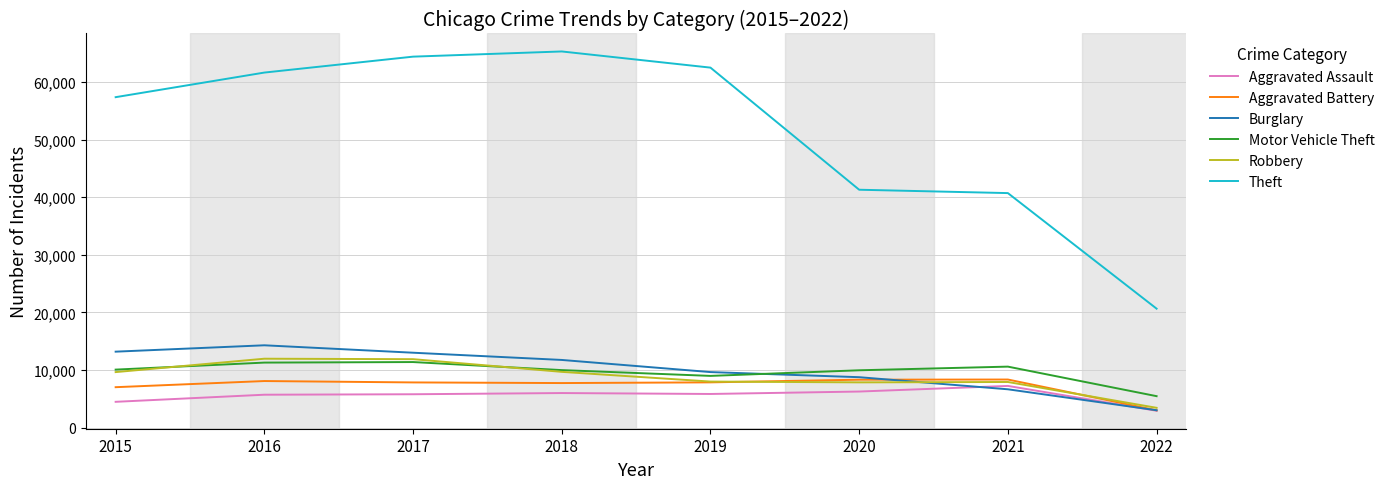

True or false: Aggravated Battery and Theft cross at least once.

False